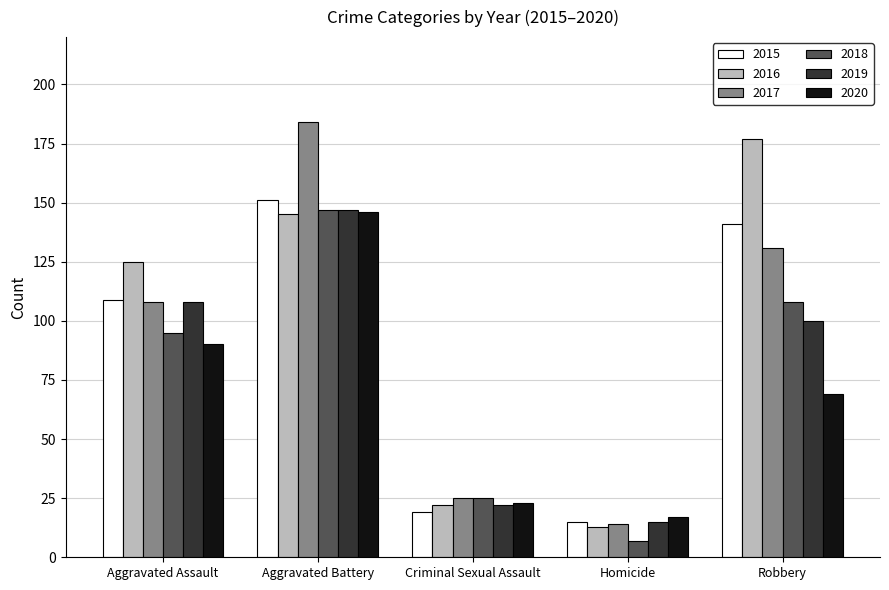

What is the smallest value displayed?

7